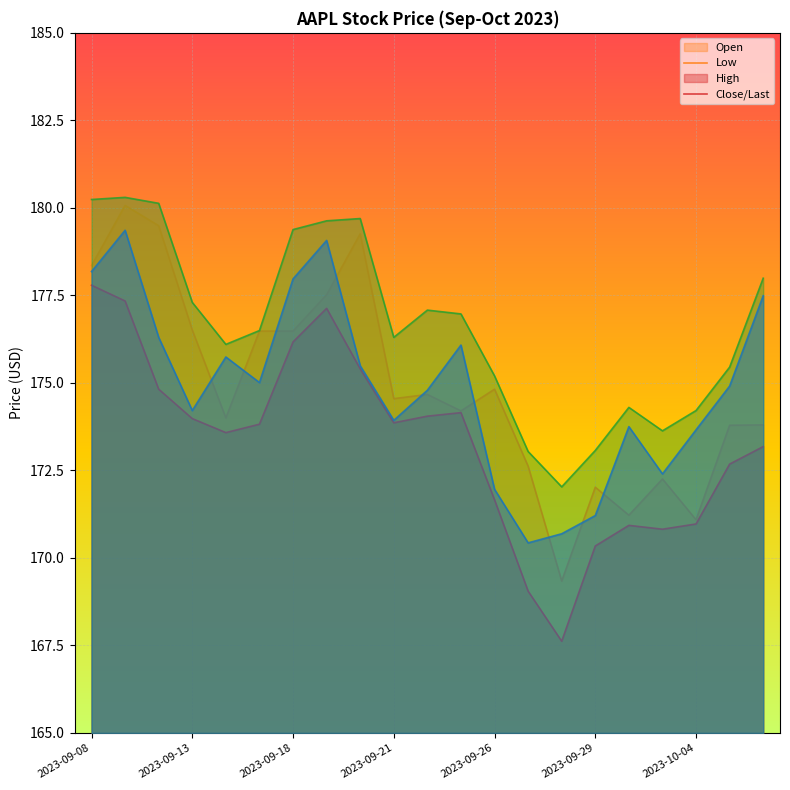

What is the spread (max minus min) of values at 2023-09-21?

2.4